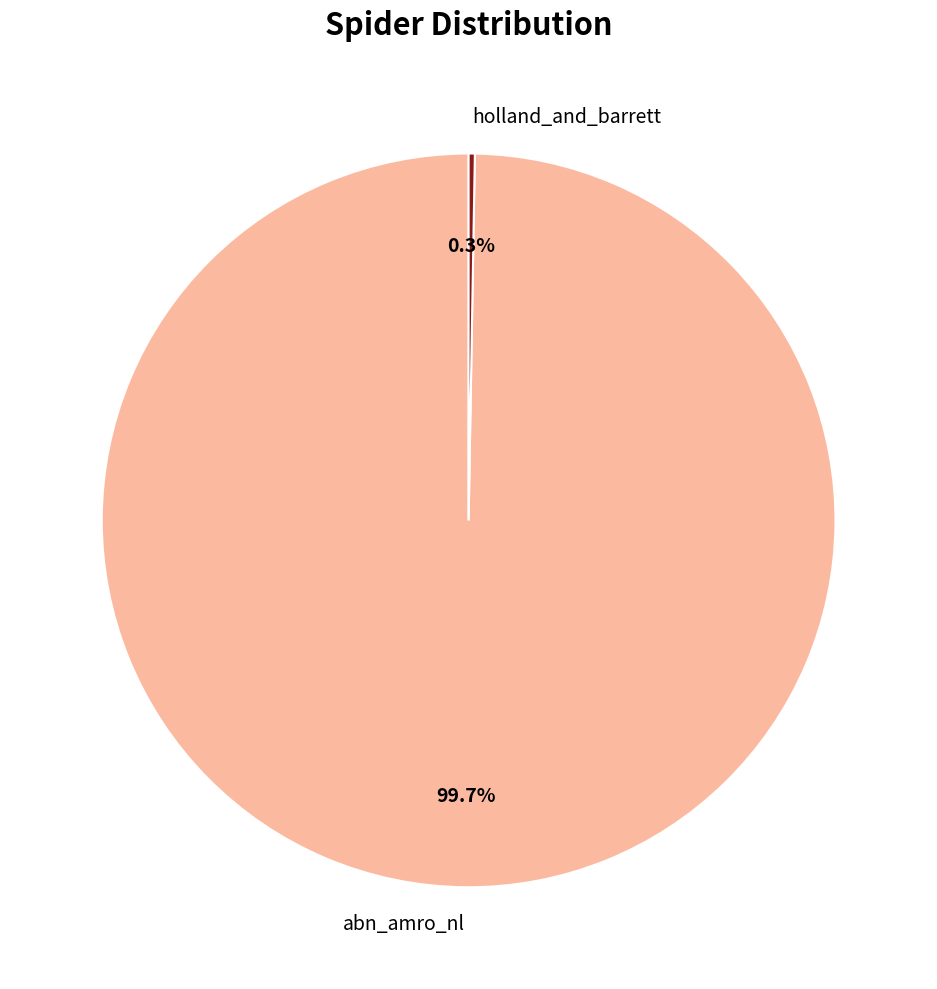

Does any single category account for the majority?

Yes